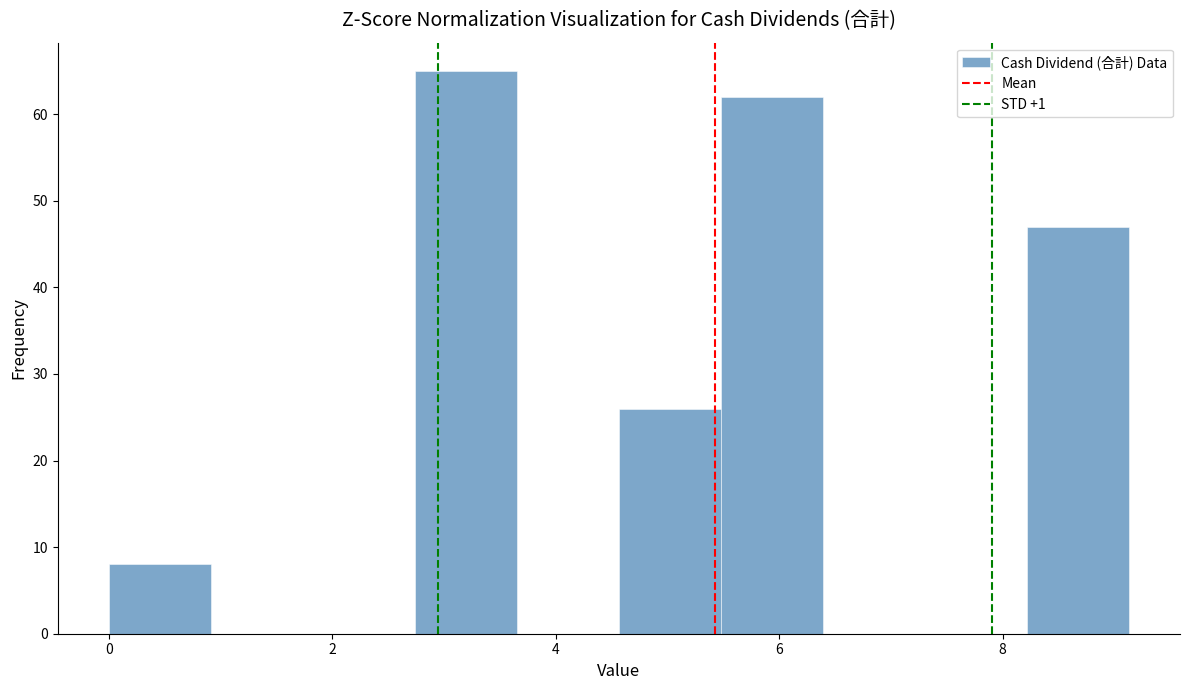

What is the height of the bar covering 4.6 to 5.4 on the x-axis? Neither the bar edges nor the heights are printed on the chart, so give them approximately, as read against the axes.

26